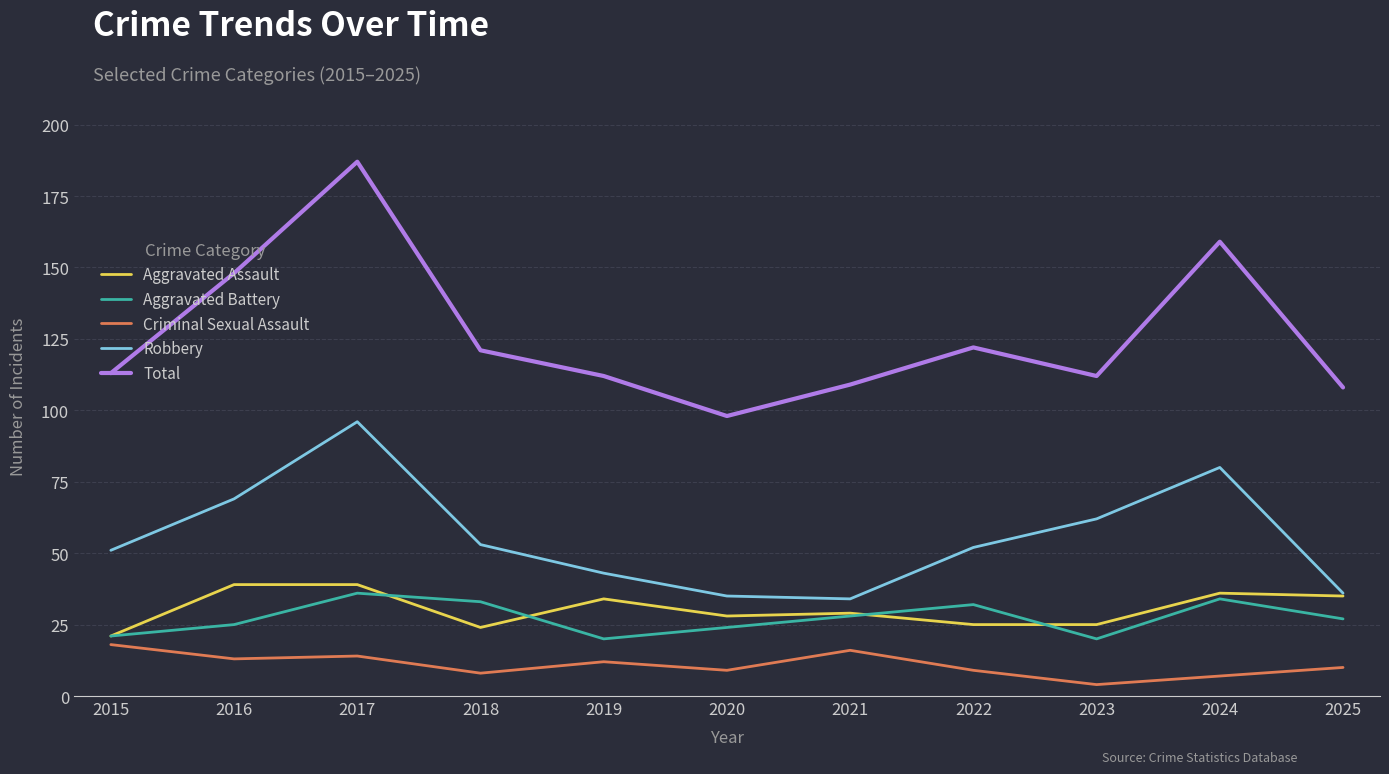

True or false: Criminal Sexual Assault and Aggravated Battery cross at least once.

False